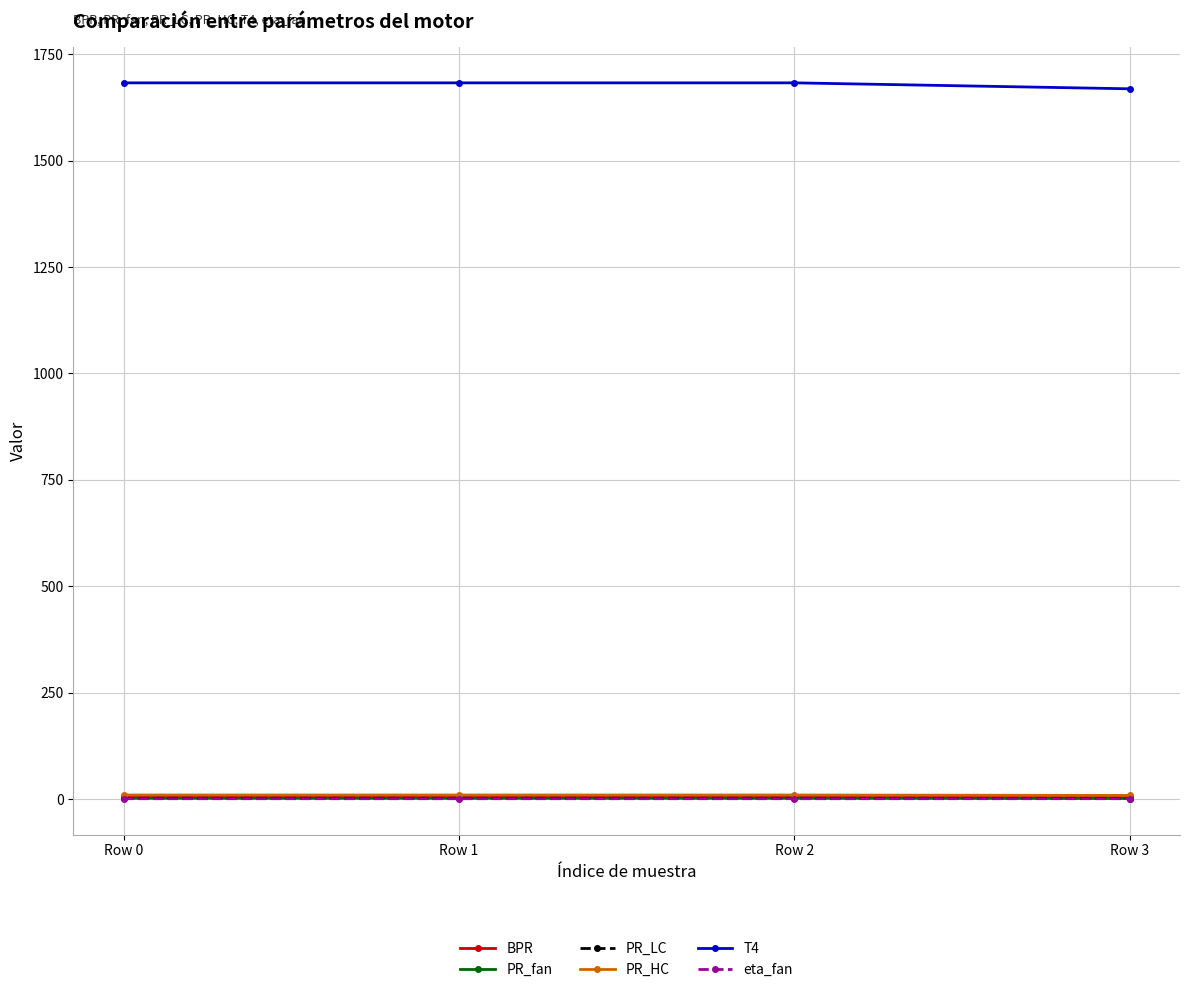

What is the difference between the second highest and minimum values in the PR_fan series?

0.4